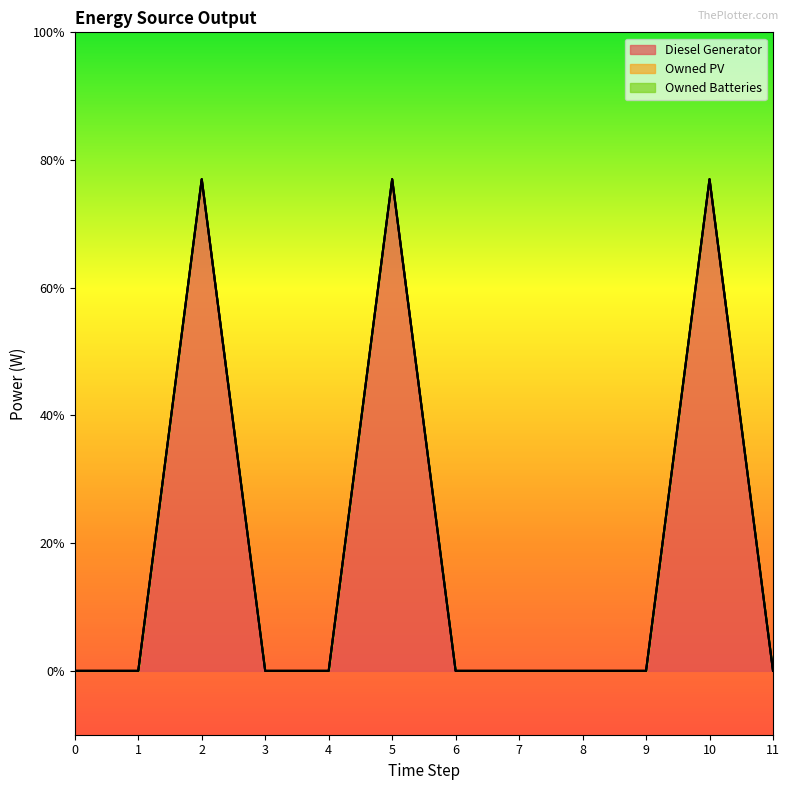

At 0, list the series in order from smallest to largest.

Diesel Generator, Owned PV, Owned Batteries